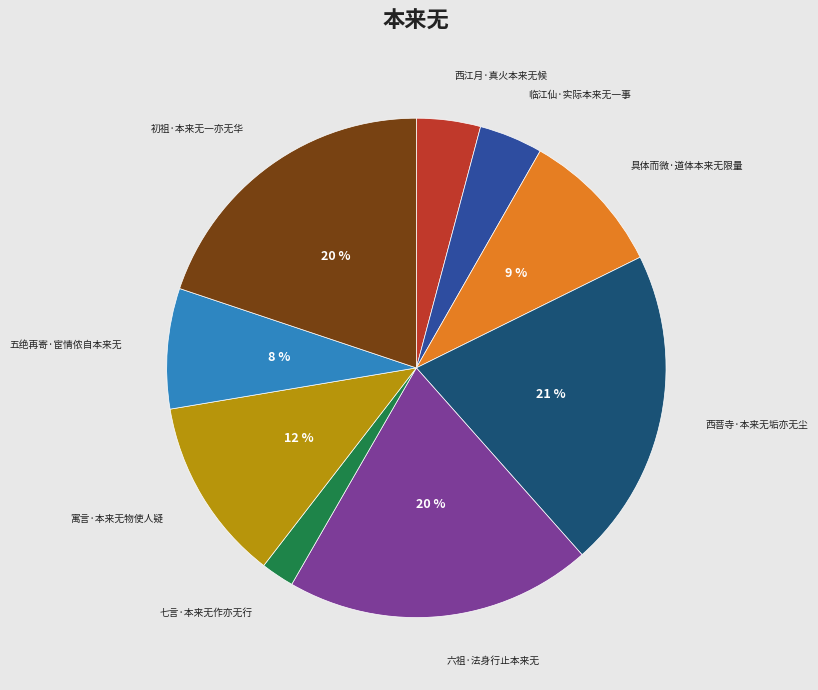

Is it true that 西江月·真火本来无候 is 4% of the pie?

True